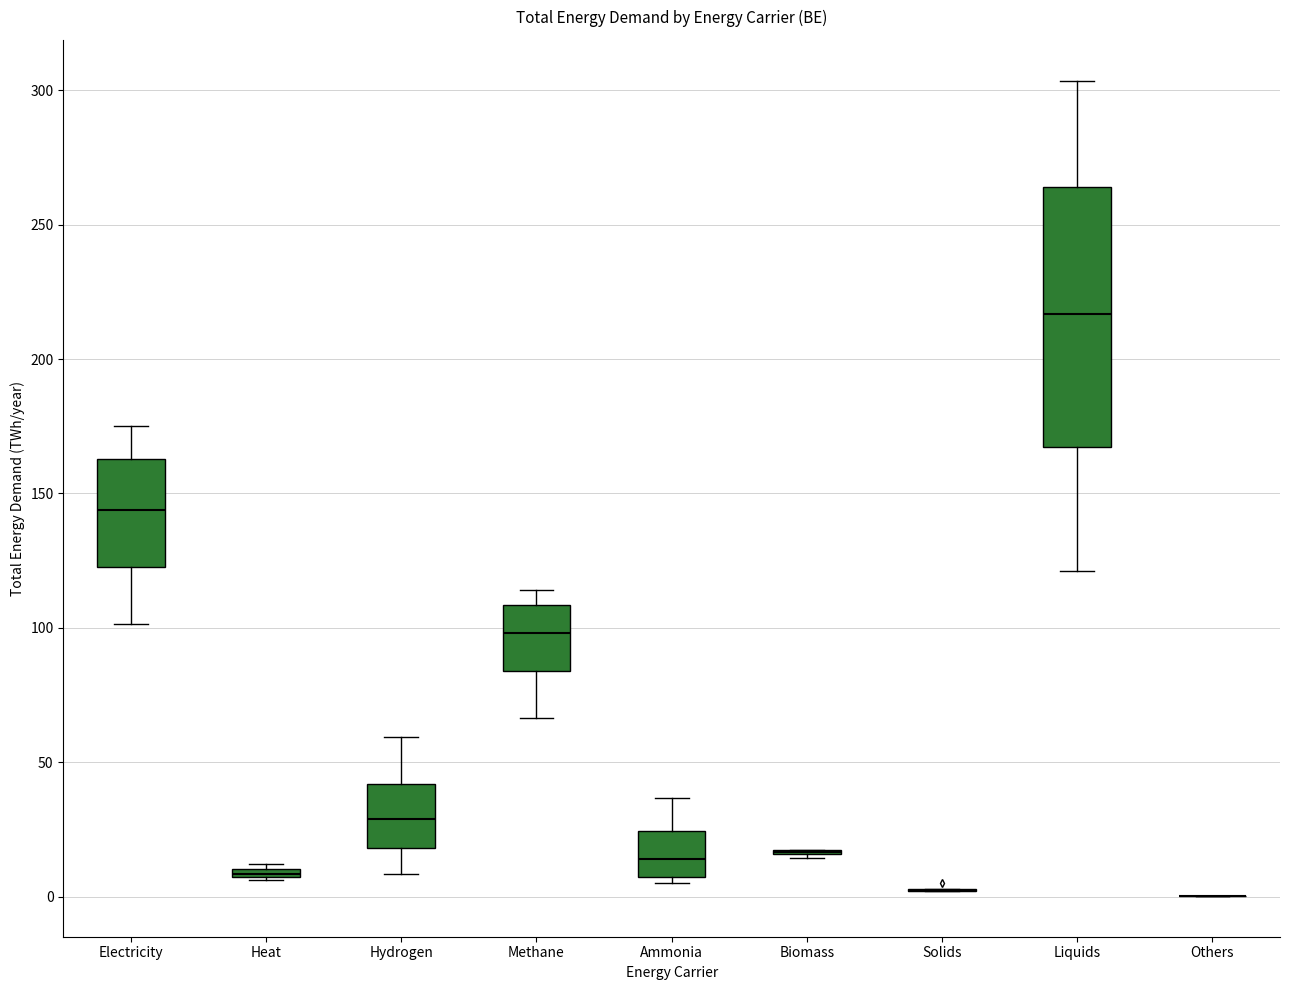

Where does the upper whisker of the box for Liquids end on the y-axis? The values are not printed on the chart, so give them approximately, as read against the axis.

305